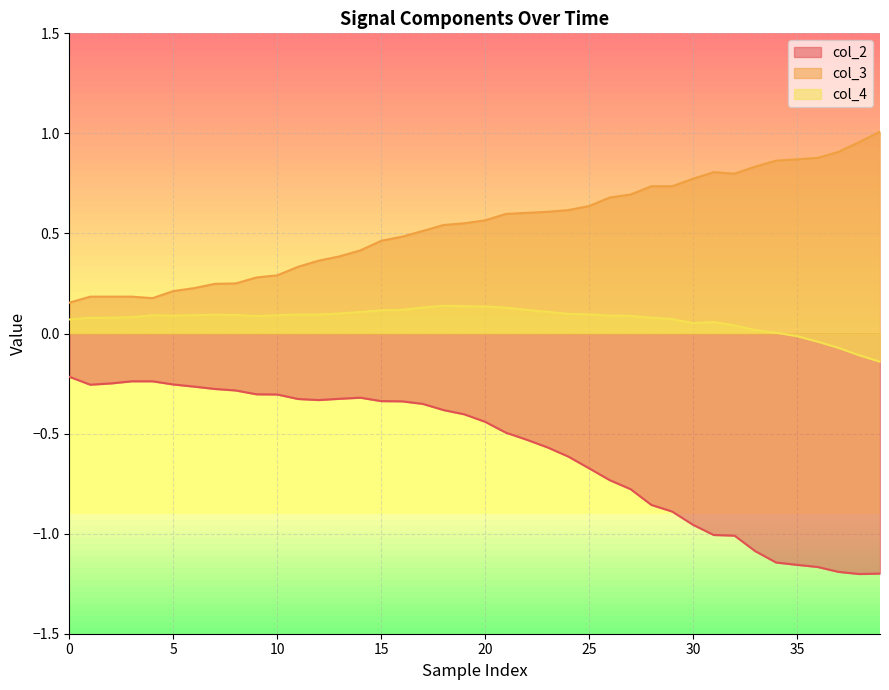

Count the number of data series in this chart.

3